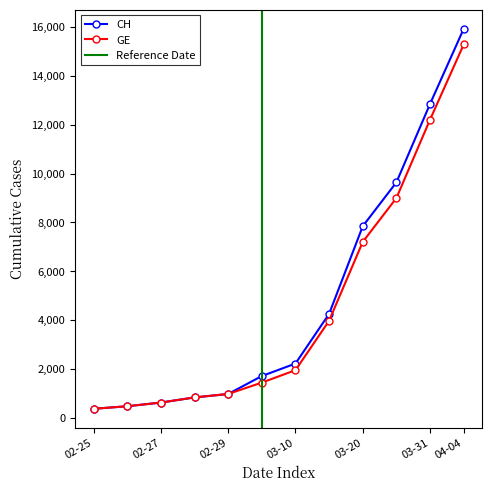

What is the difference between the highest and lowest values at 2020-03-15?

281